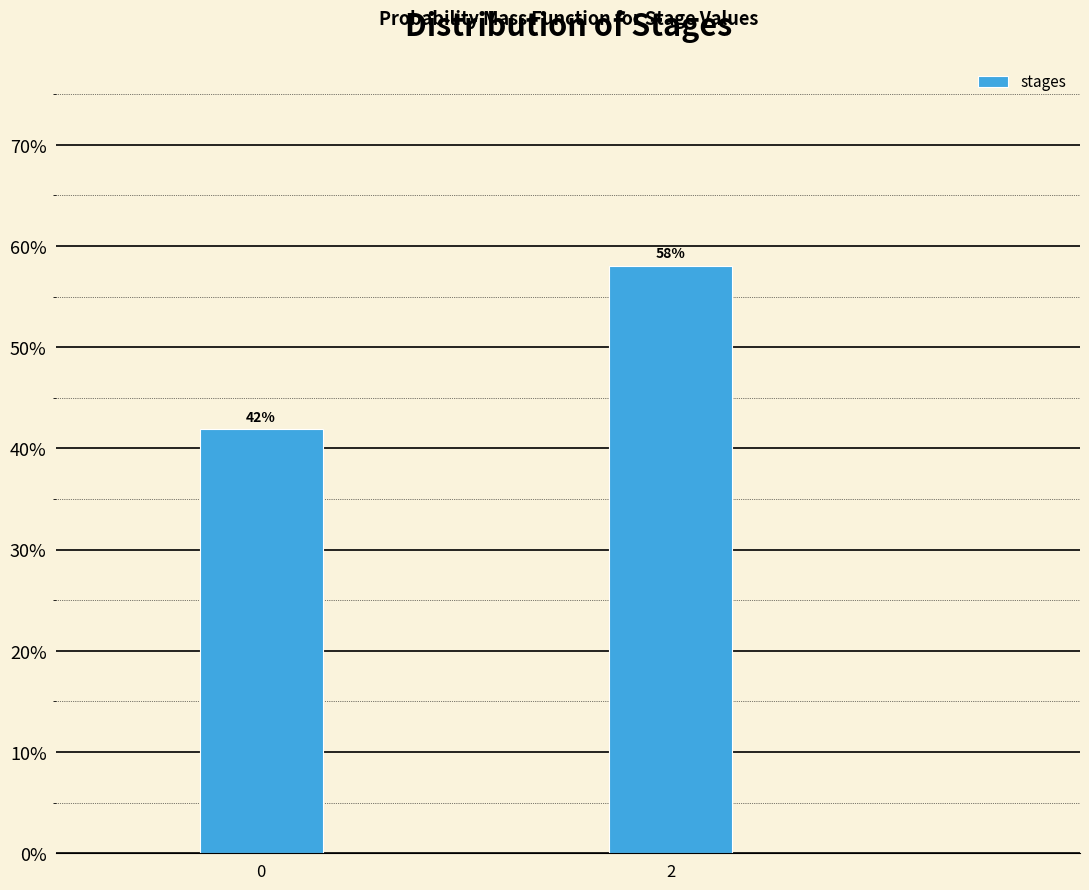

Approximately how many times larger is the value at 2 compared to 0?

1.4